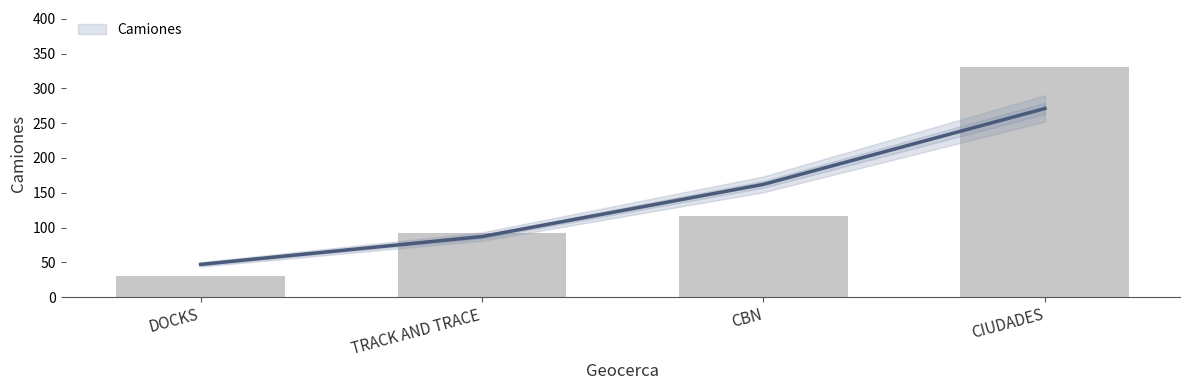

How many bars are there in total?

4